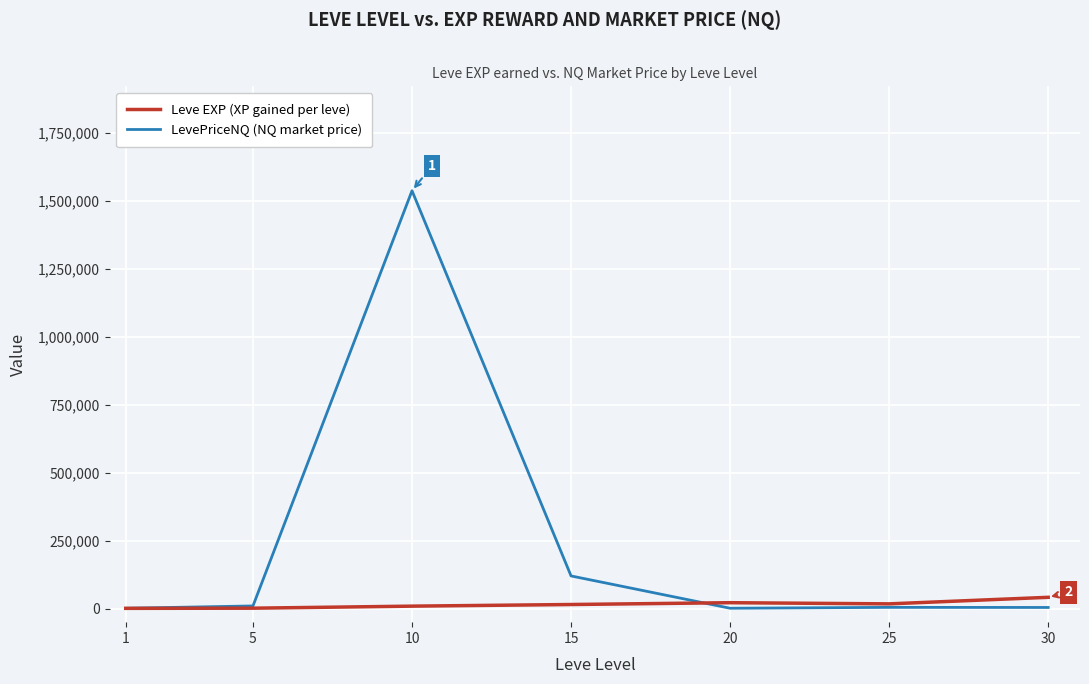

Rank the series by their maximum value, from highest to lowest.

LevePriceNQ (NQ market price), Leve EXP (XP gained per leve)